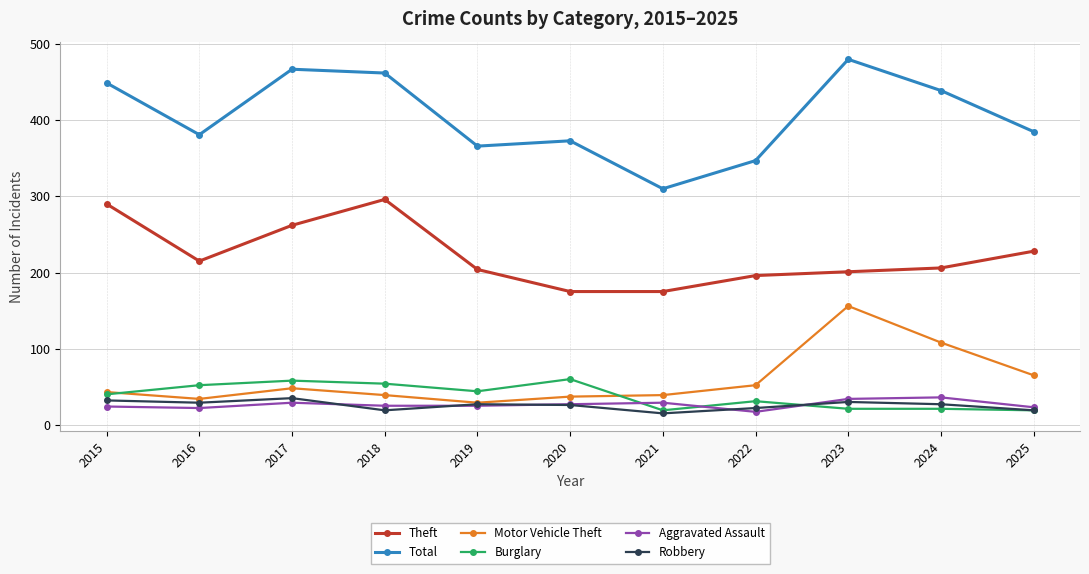

True or false: Aggravated Assault has a value of 42 at 2015.

False